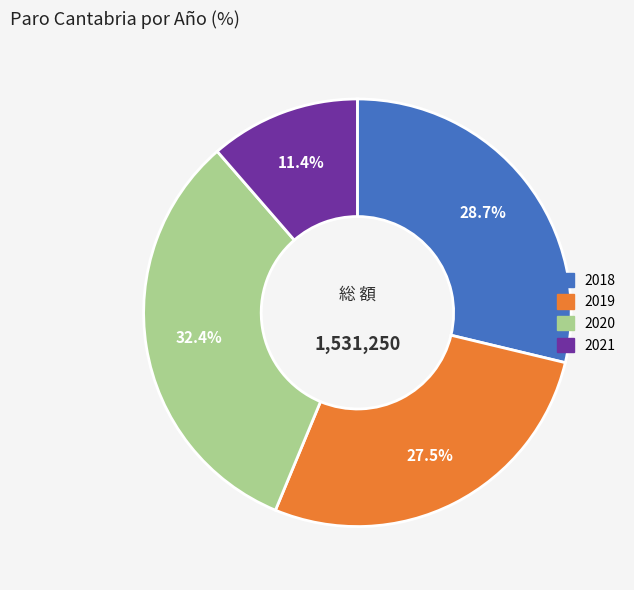

Is there any slice that represents more than half of the pie?

No